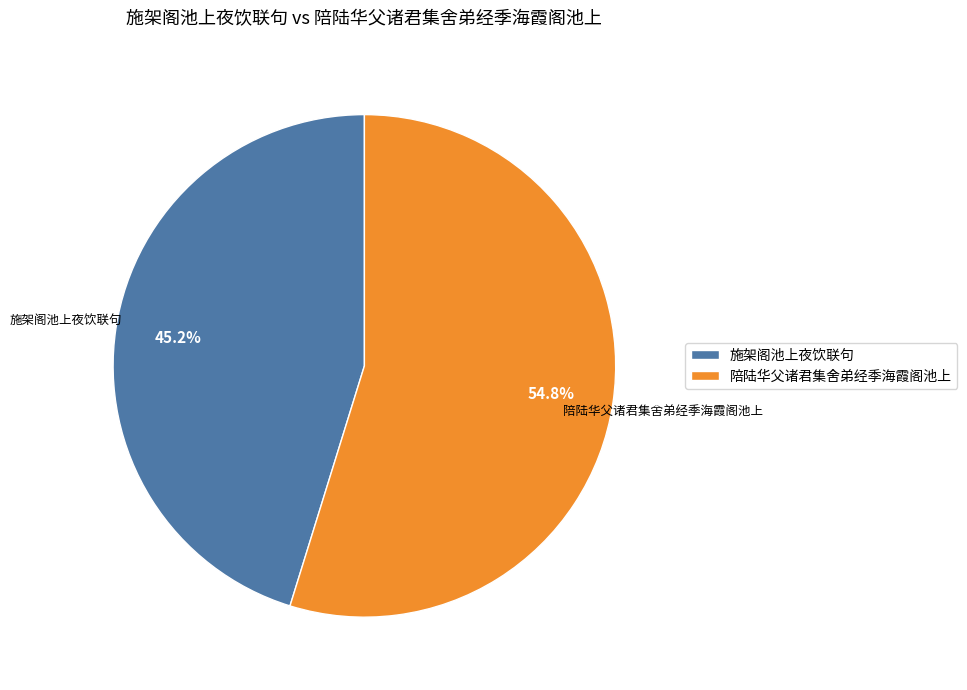

Is it true that 陪陆华父诸君集舍弟经季海霞阁池上 is 45% of the pie?

False